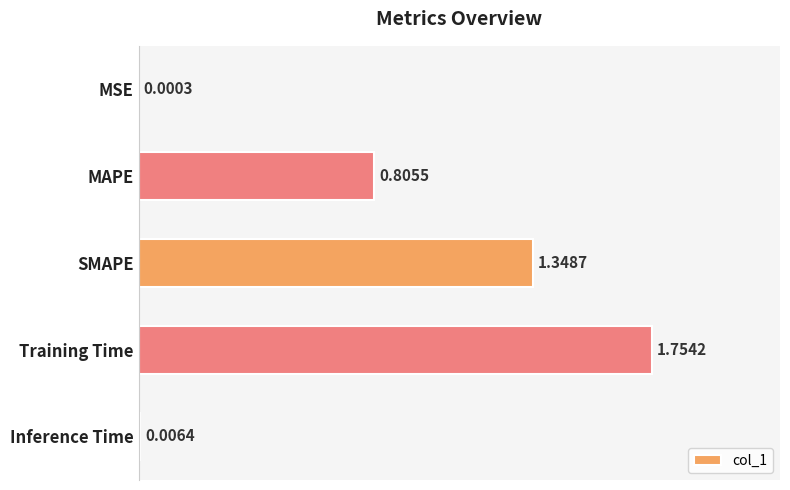

Which has a higher value, SMAPE or MSE?

SMAPE